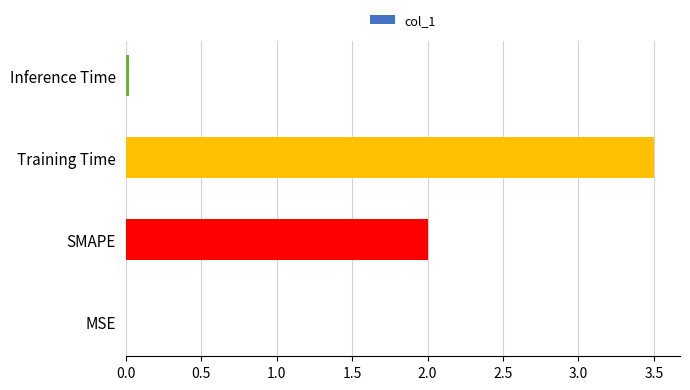

What is the maximum value shown in the chart?

3.5